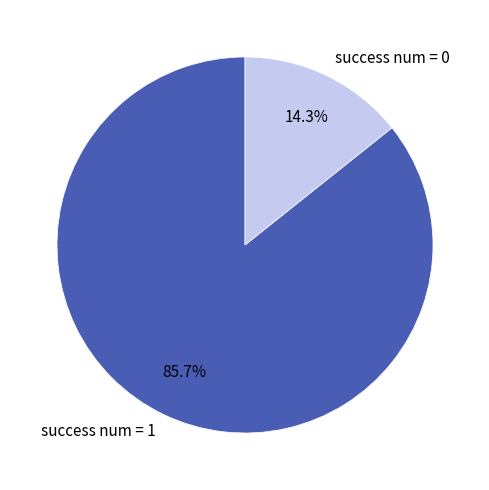

Approximately how many times larger is the value at success num = 1 compared to success num = 0?

6.0